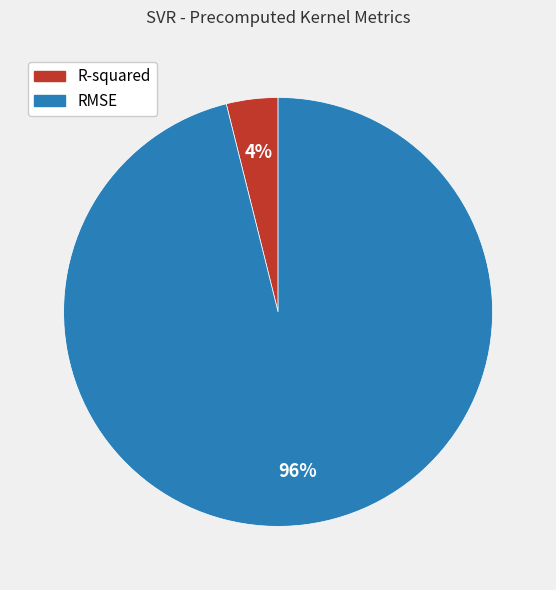

Does any single category account for the majority?

Yes